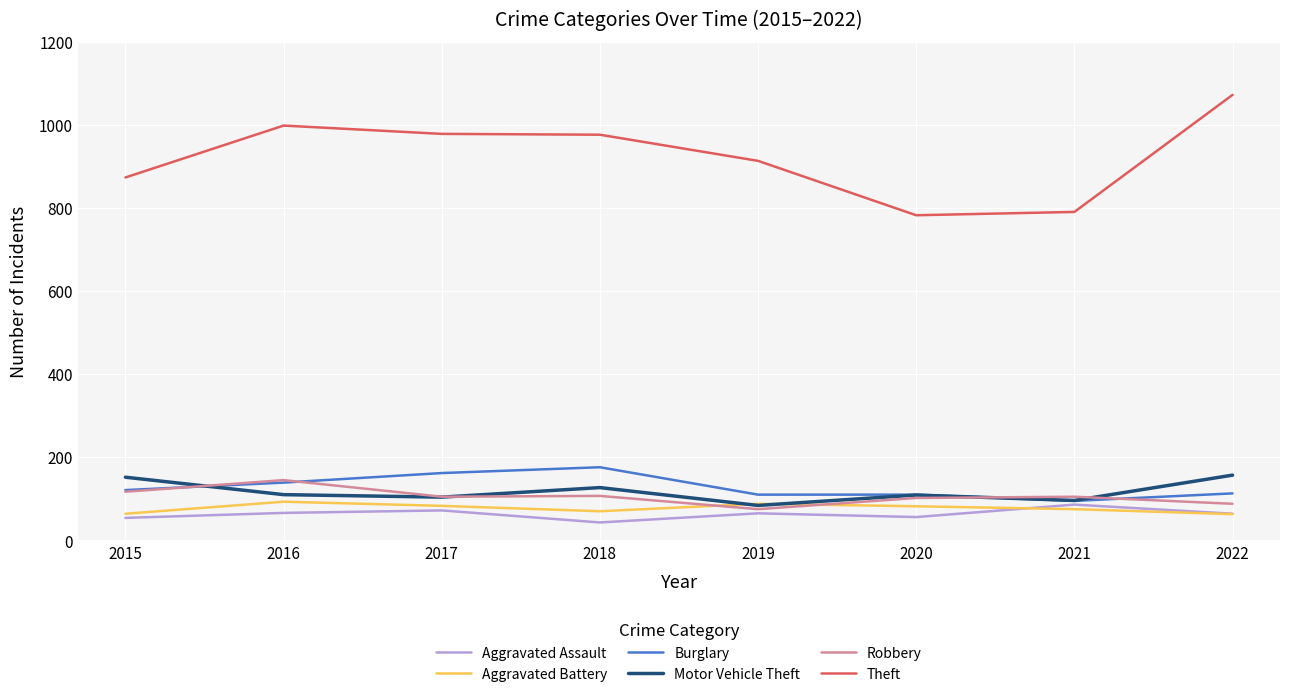

Is the value of Aggravated Assault at 2022 greater than the value of Motor Vehicle Theft at 2015?

No